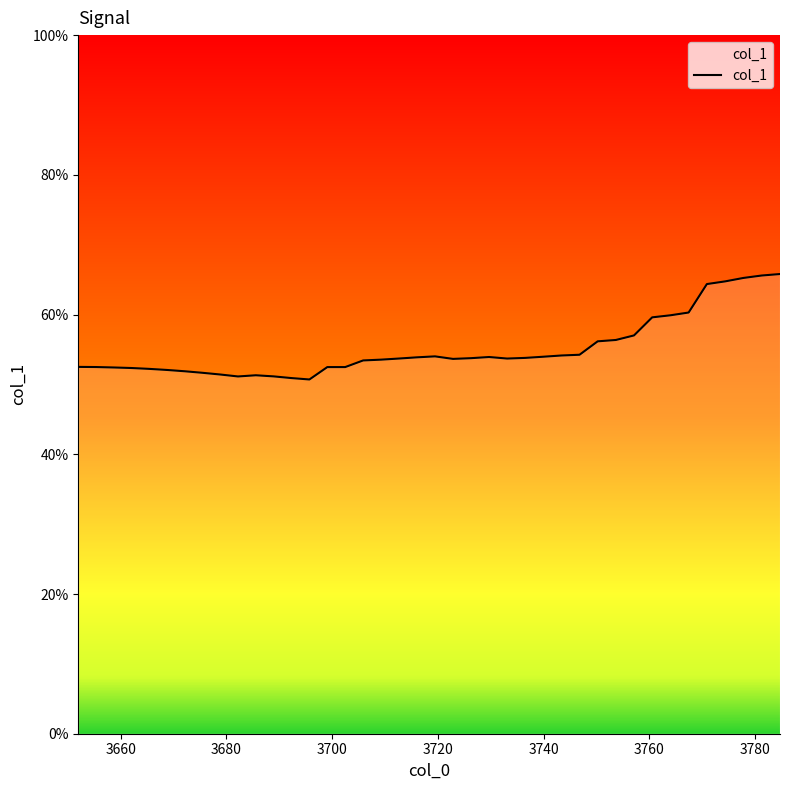

Reading right to left, extract all data points from this chart.

0.7	0.7	0.7	0.6	0.6	0.6	0.6	0.6	0.6	0.6	0.6	0.5	0.5	0.5	0.5	0.5	0.5	0.5	0.5	0.5	0.5	0.5	0.5	0.5	0.5	0.5	0.5	0.5	0.5	0.5	0.5	0.5	0.5	0.5	0.5	0.5	0.5	0.5	0.5	0.5